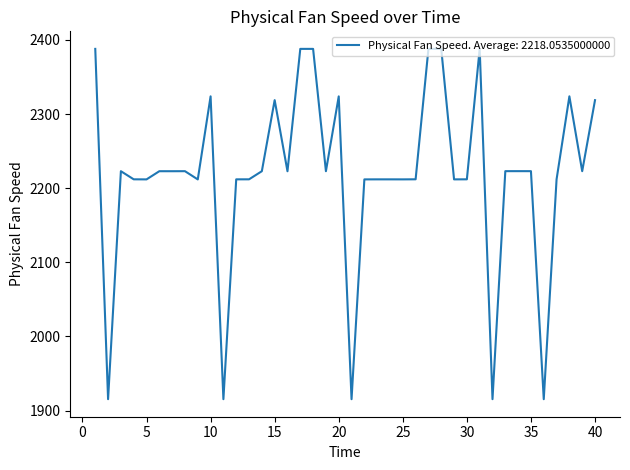

What is the maximum value shown in the chart?

2388.1